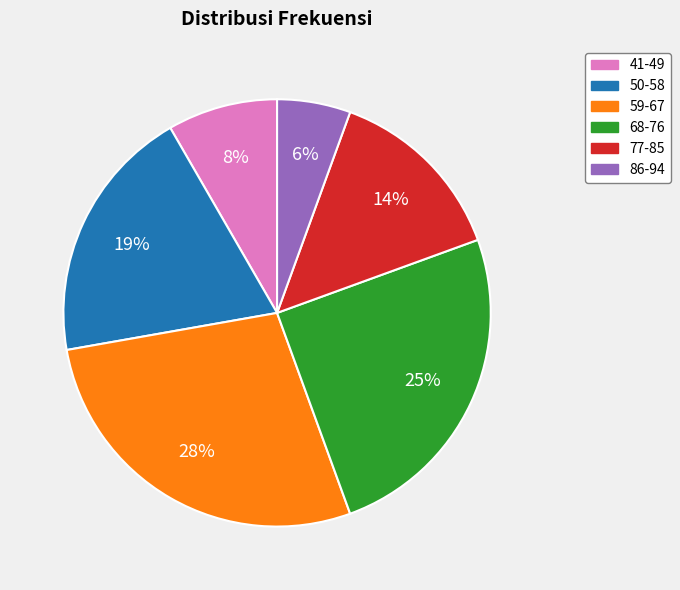

To the nearest percent, what percentage of the pie is 41-49?

8%